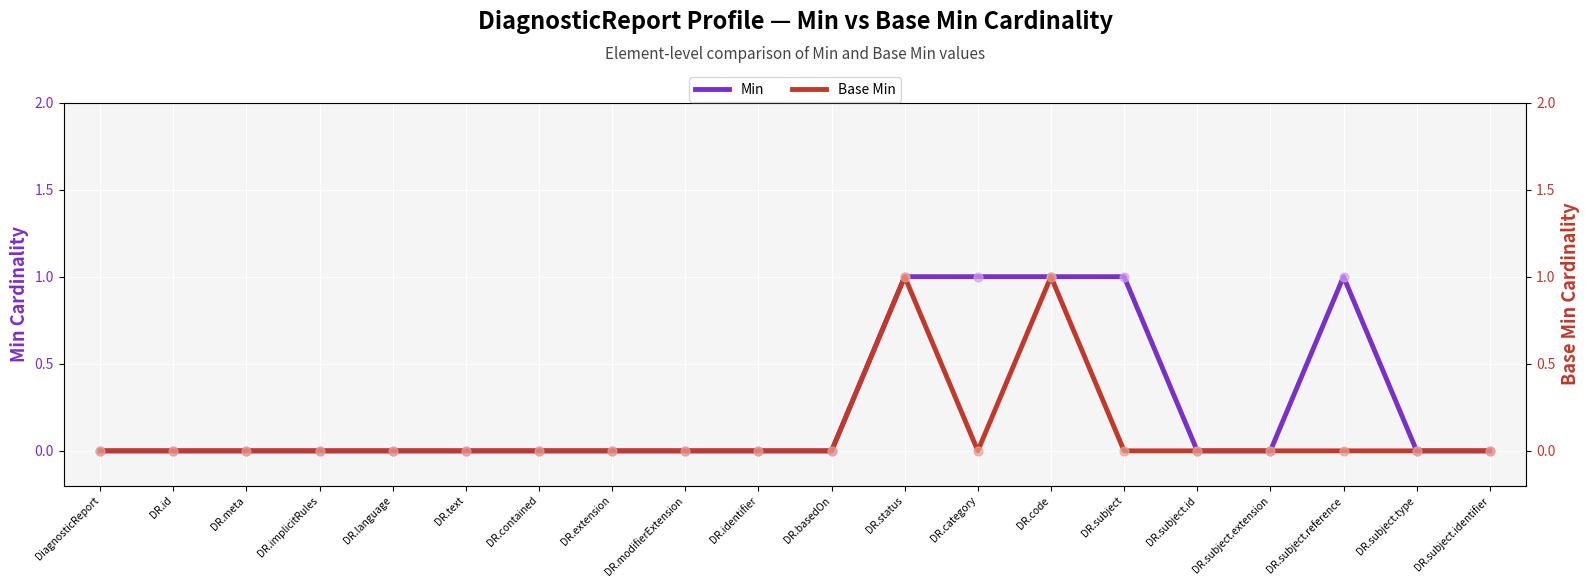

At how many categories does at least one series exceed 0?

5